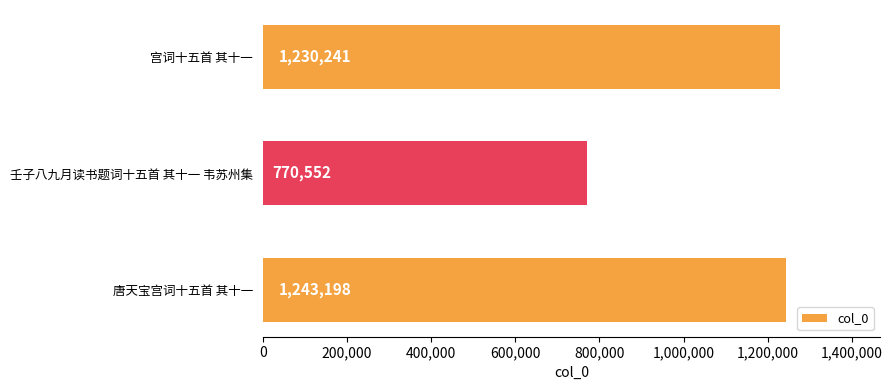

What is the sum of all values?

3243991